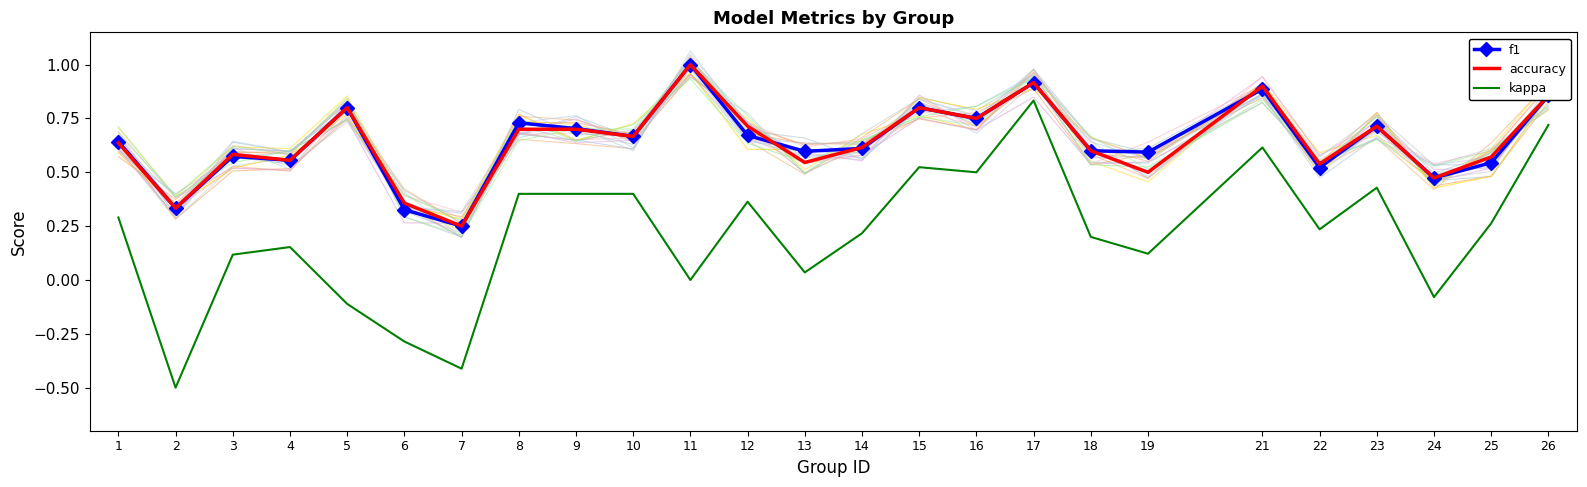

What is the sum of all f1 values?

16.1